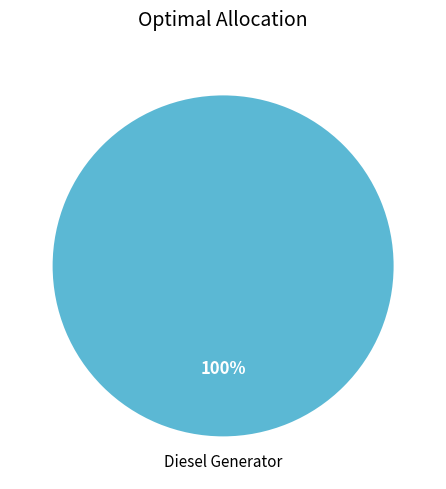

Is there any slice that represents more than half of the pie?

Yes